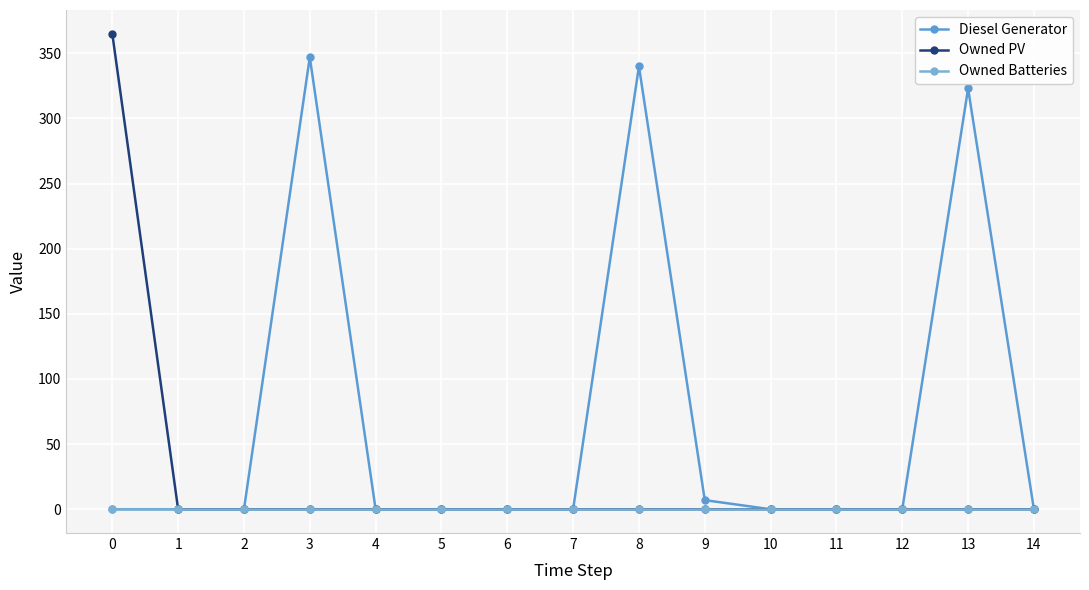

Does the chart display data point markers on the line(s)?

Yes